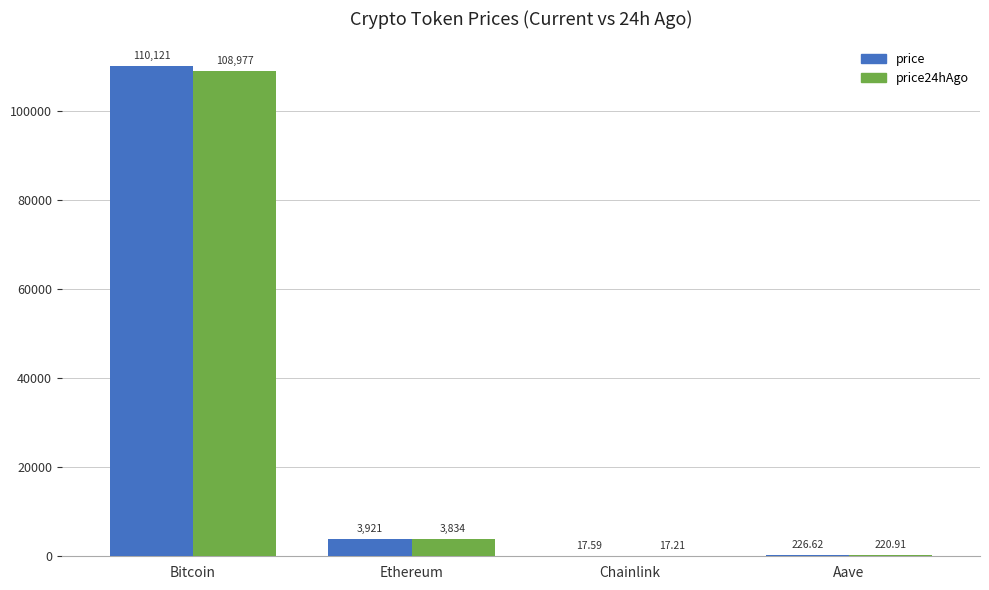

Which category has the highest value across all series?

Bitcoin